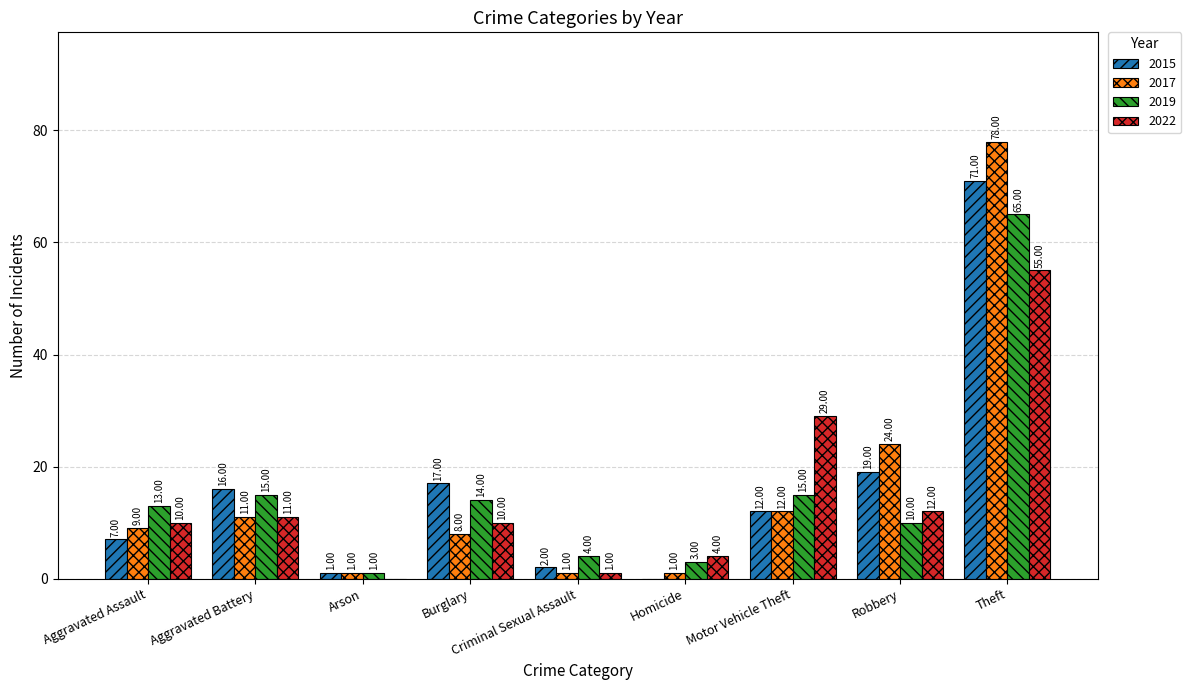

Between Motor Vehicle Theft and Robbery, which series saw the biggest shift?

2022